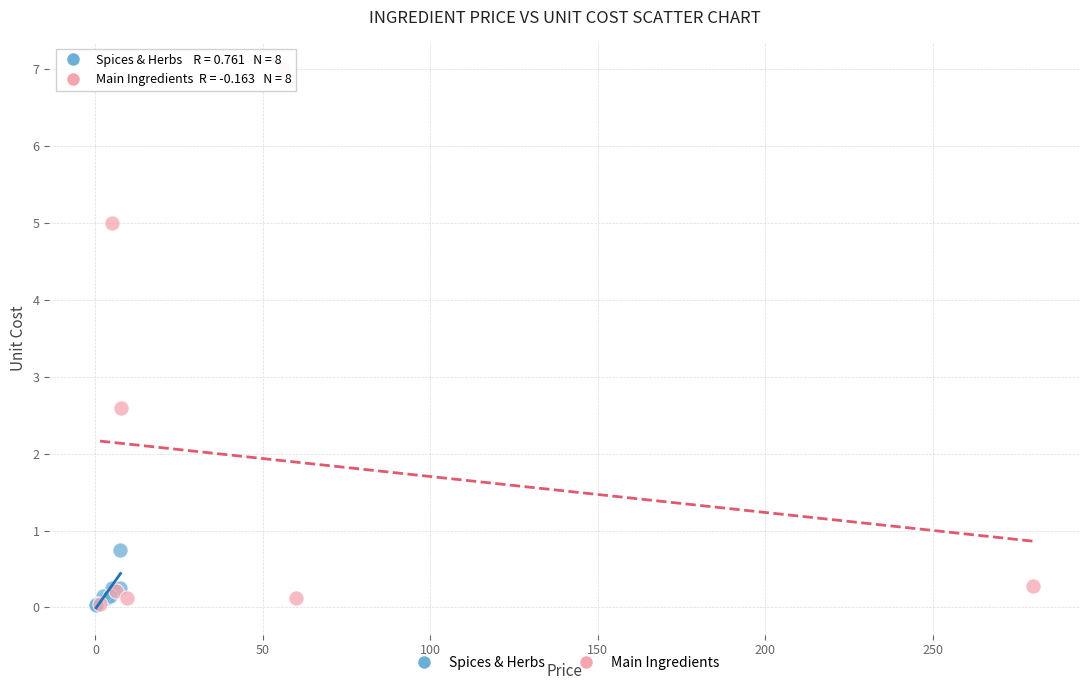

What are all the series names shown in the legend?

Spices & Herbs, Main Ingredients